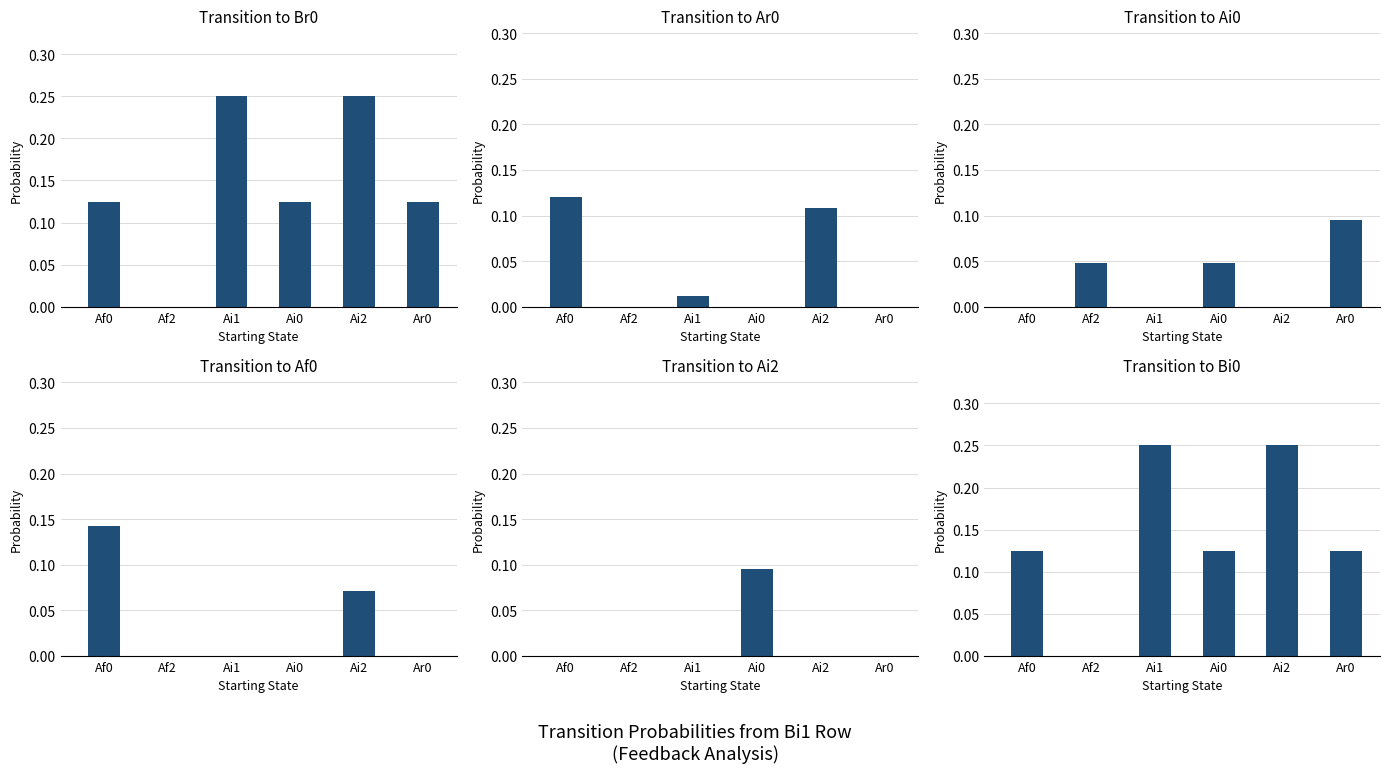

List the labels in order of Ar0 value, largest first.

Af0, Ai2, Ai1, Af2, Ai0, Ar0